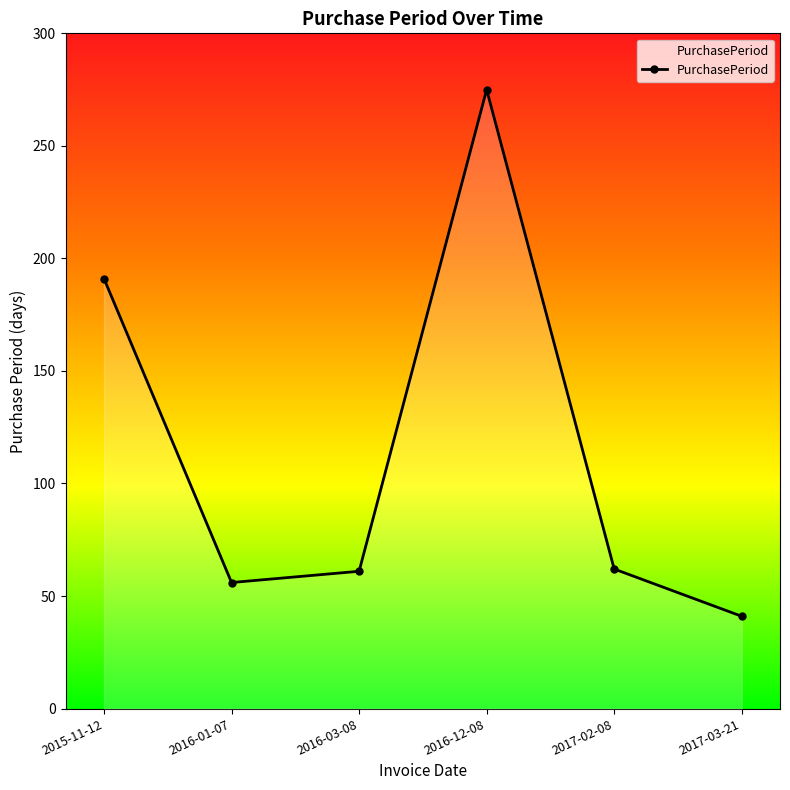

What is the value of the 1st point from the left?

191